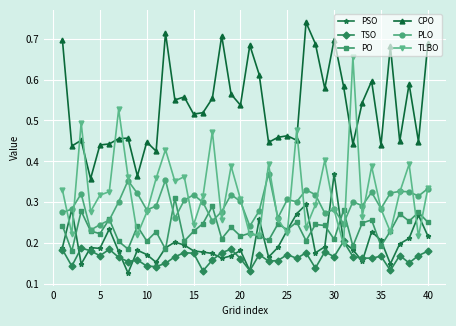

True or false: TSO and PO cross at least once.

False